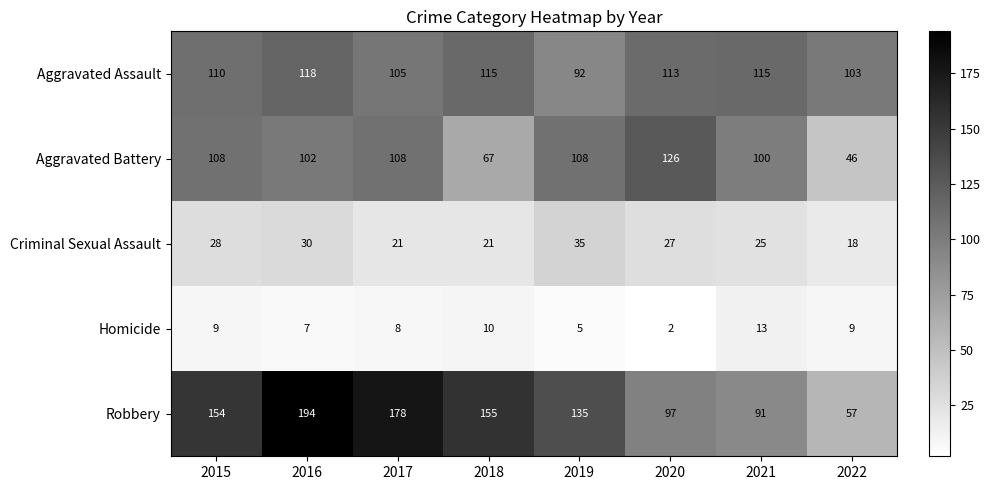

The value of Aggravated Assault at 2017 is 174. True or false?

False